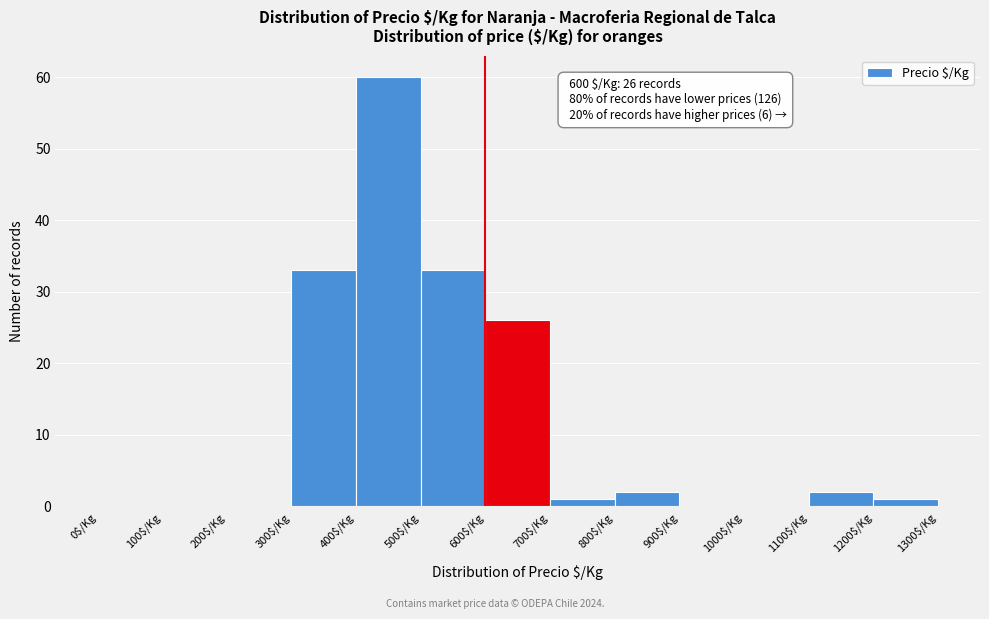

Over which range of the x-axis is the bar tallest?

400 to 500